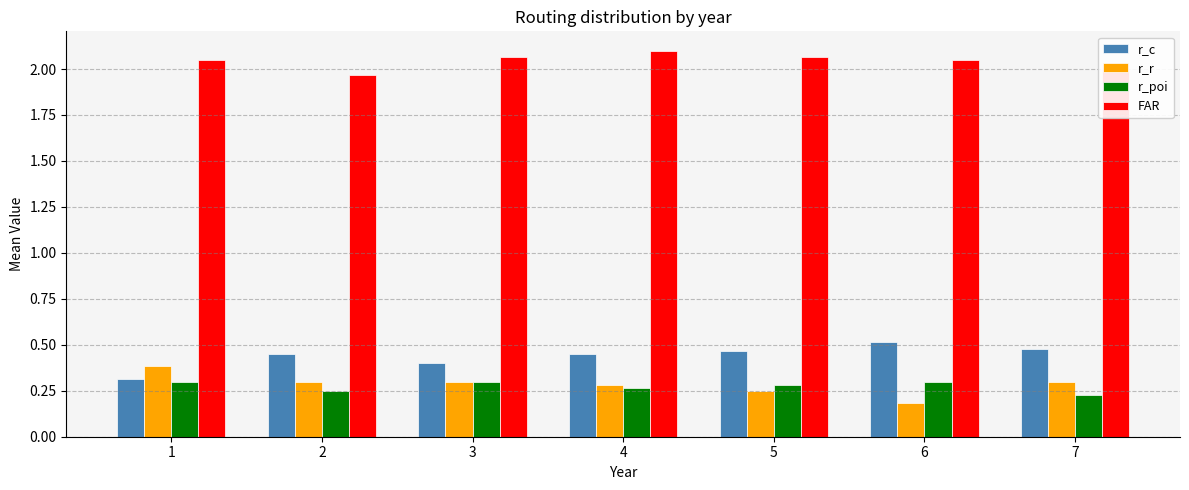

Where is r_r nearest to the value 0?

6